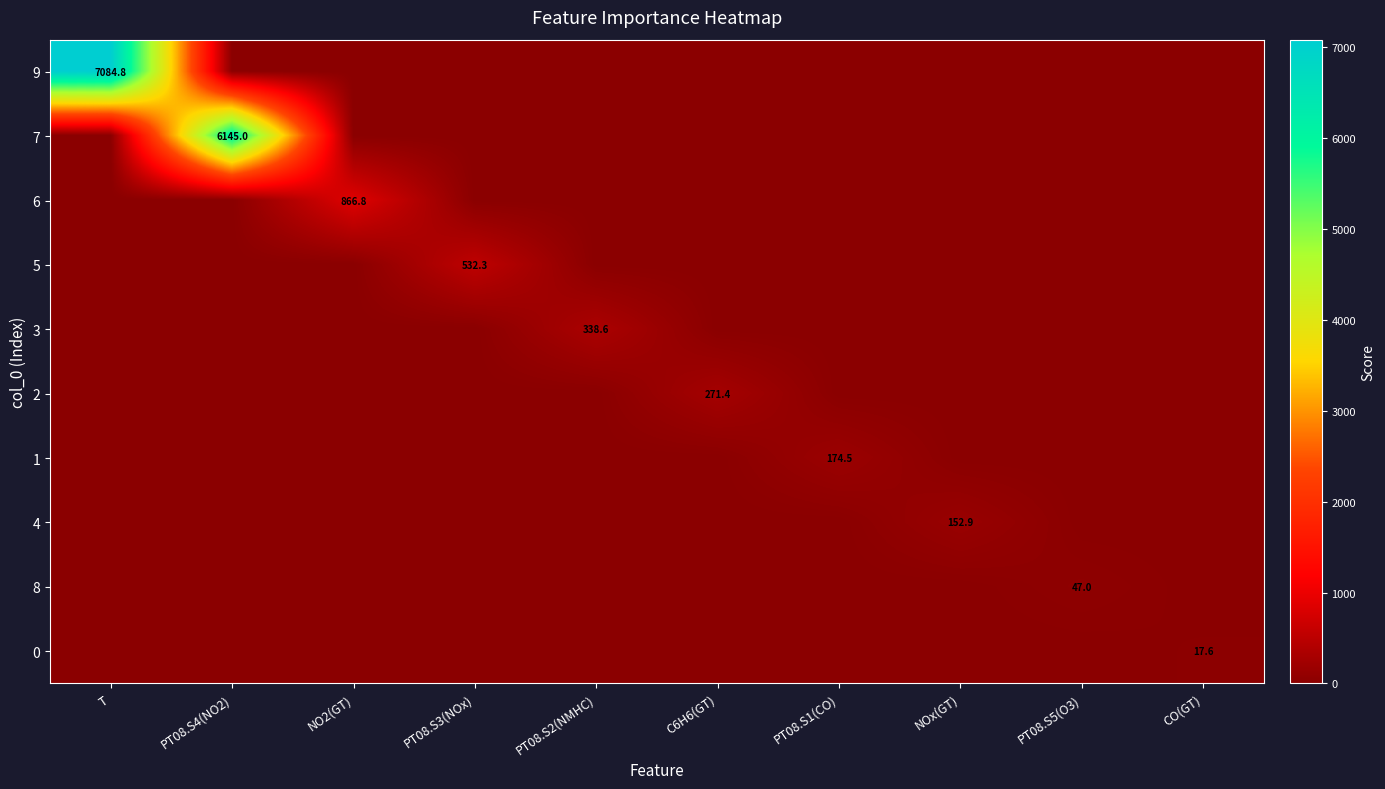

The value of 7 at PT08.S4(NO2) is 6145.0. True or false?

True